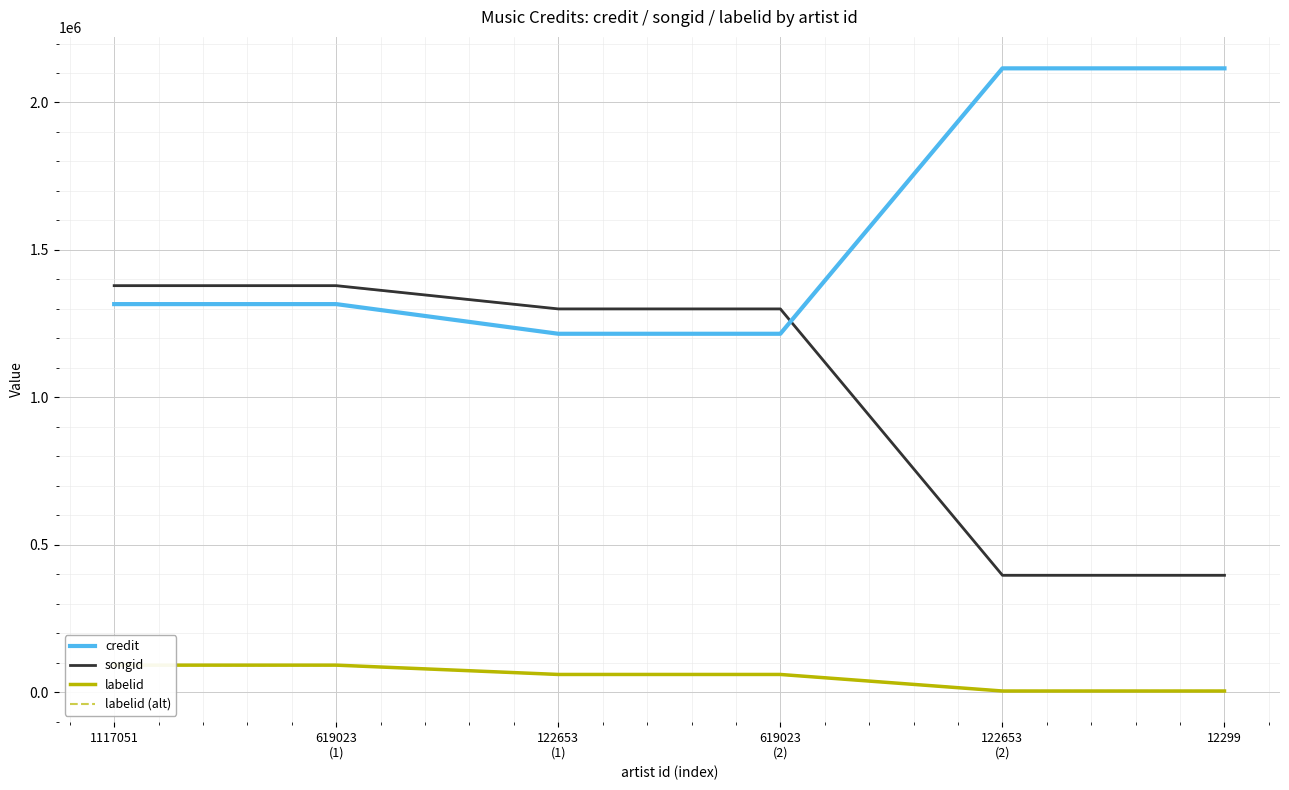

Which series has the largest total across all categories?

credit